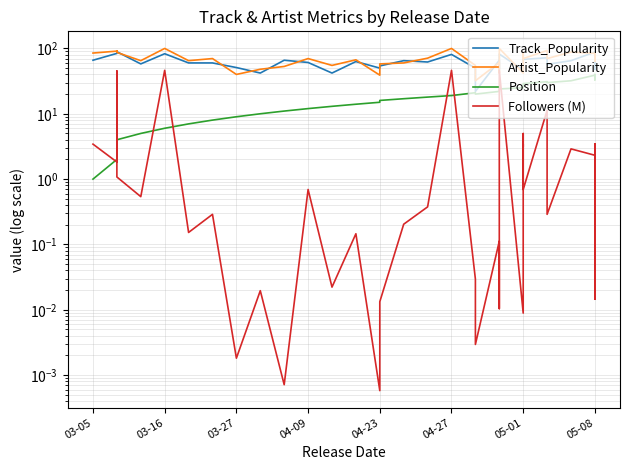

What is the difference between the Track_Popularity values at 11 and 35?

4.0